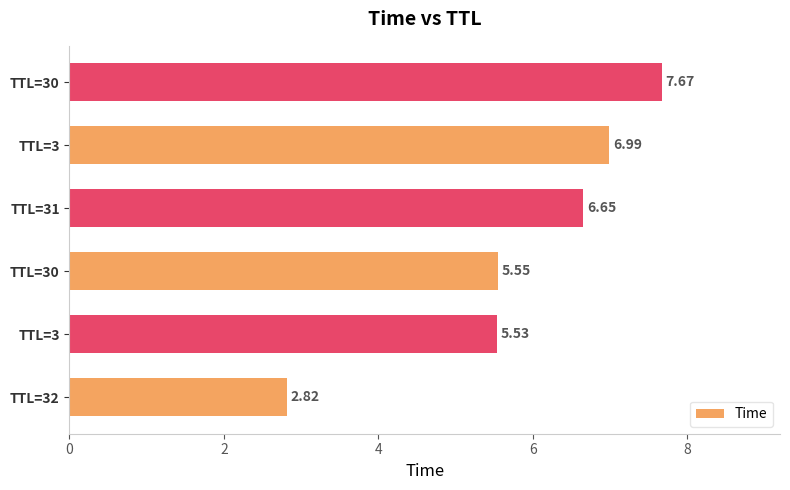

Are the bars grouped side by side (vs. stacked)?

No